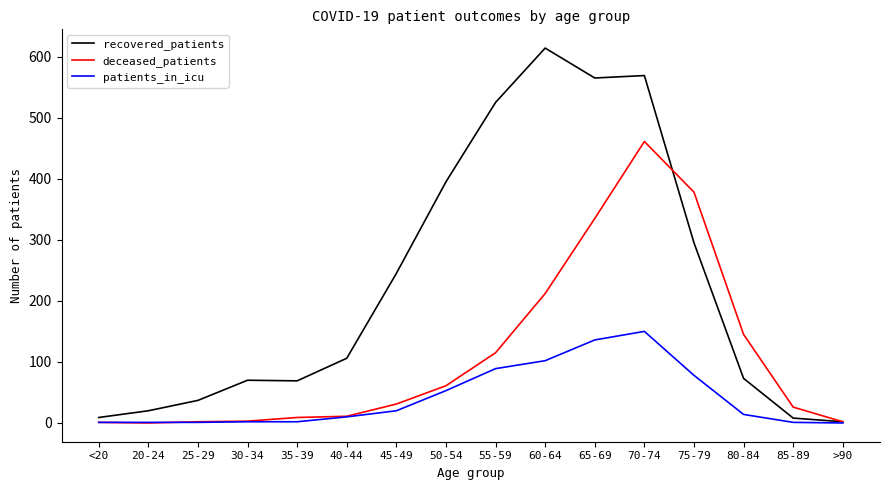

Which series has the largest range (max minus min)?

recovered_patients